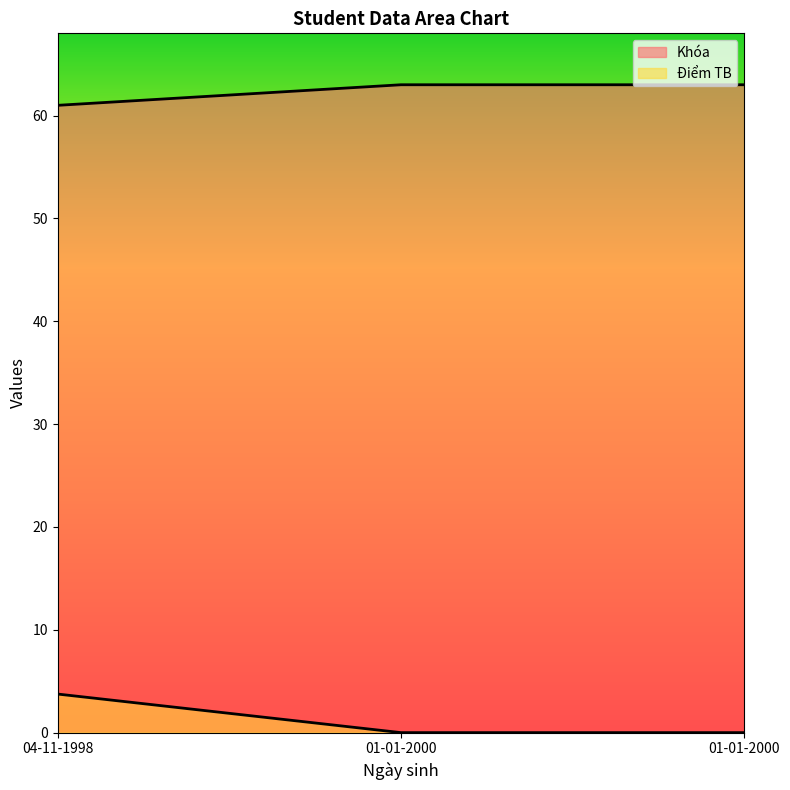

Which series changed the most between 04-11-1998 and 01-01-2000?

Điểm TB